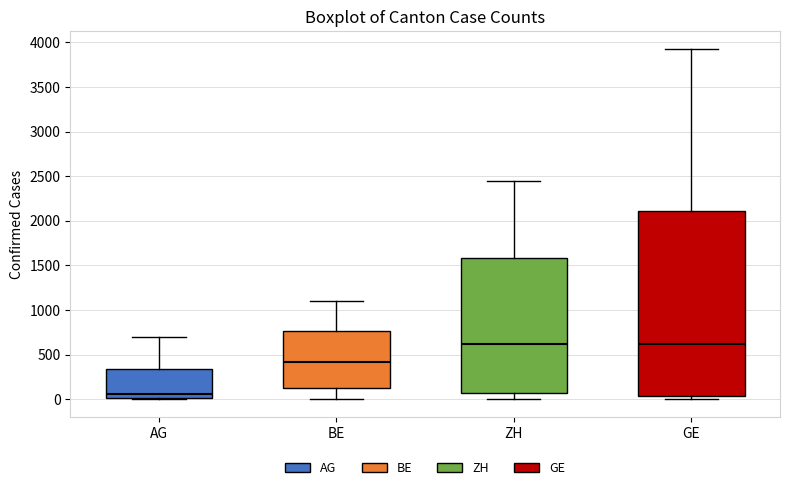

Where does the upper whisker of the box for GE end on the y-axis? The values are not printed on the chart, so give them approximately, as read against the axis.

3950